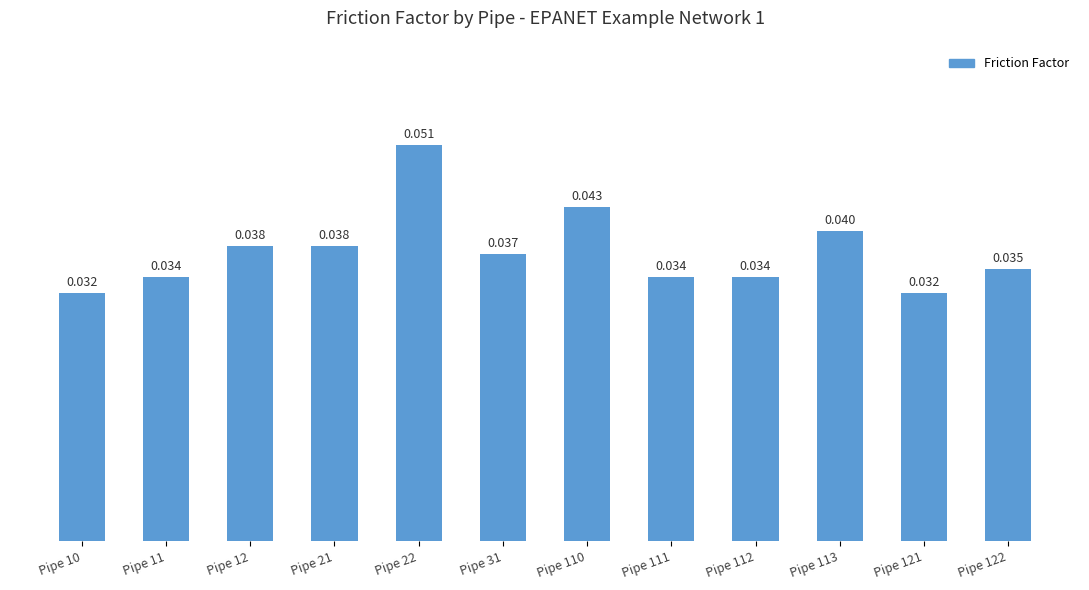

Are the bars grouped side by side (vs. stacked)?

No